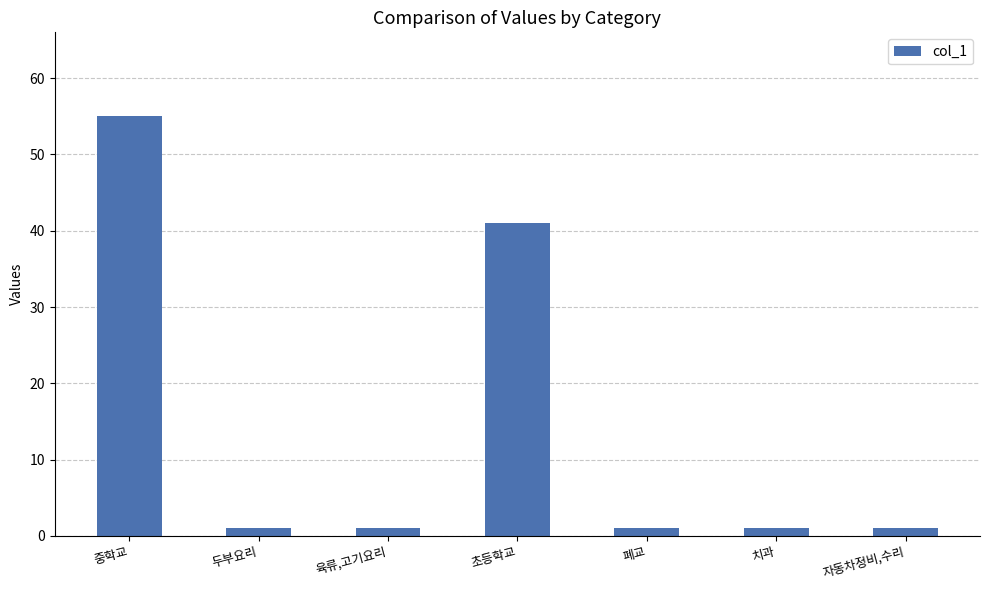

What is the difference between the maximum and second lowest values?

54